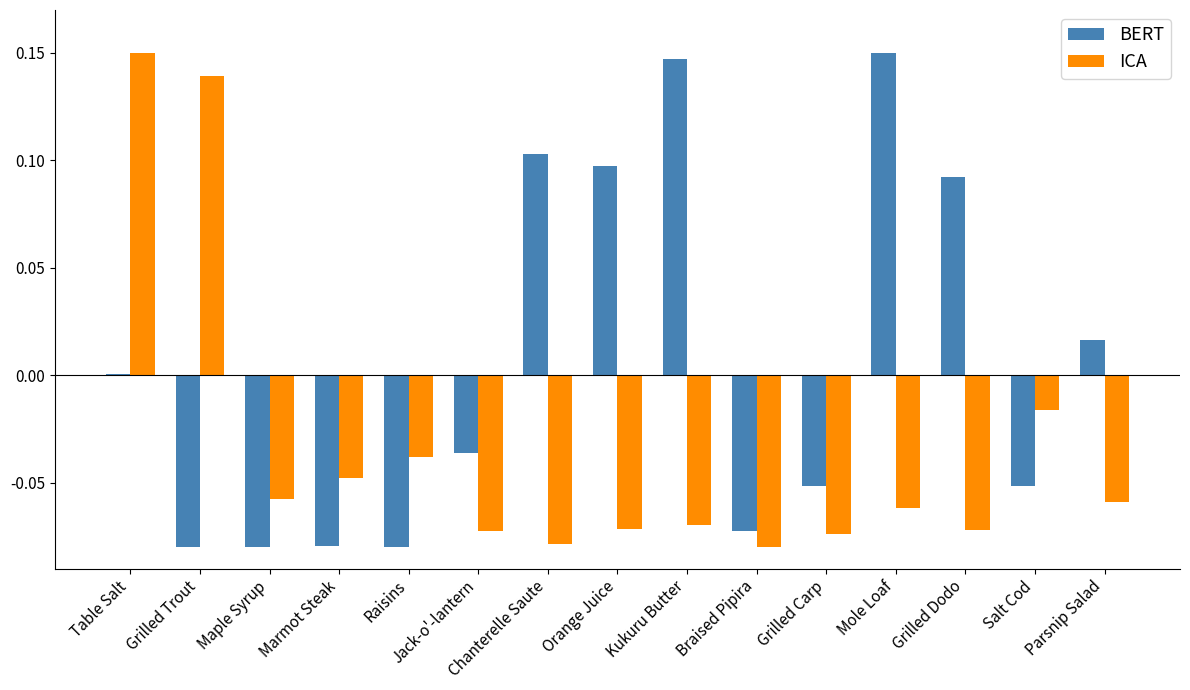

True or false: ICA has a value of 0.1 at Table Salt.

False